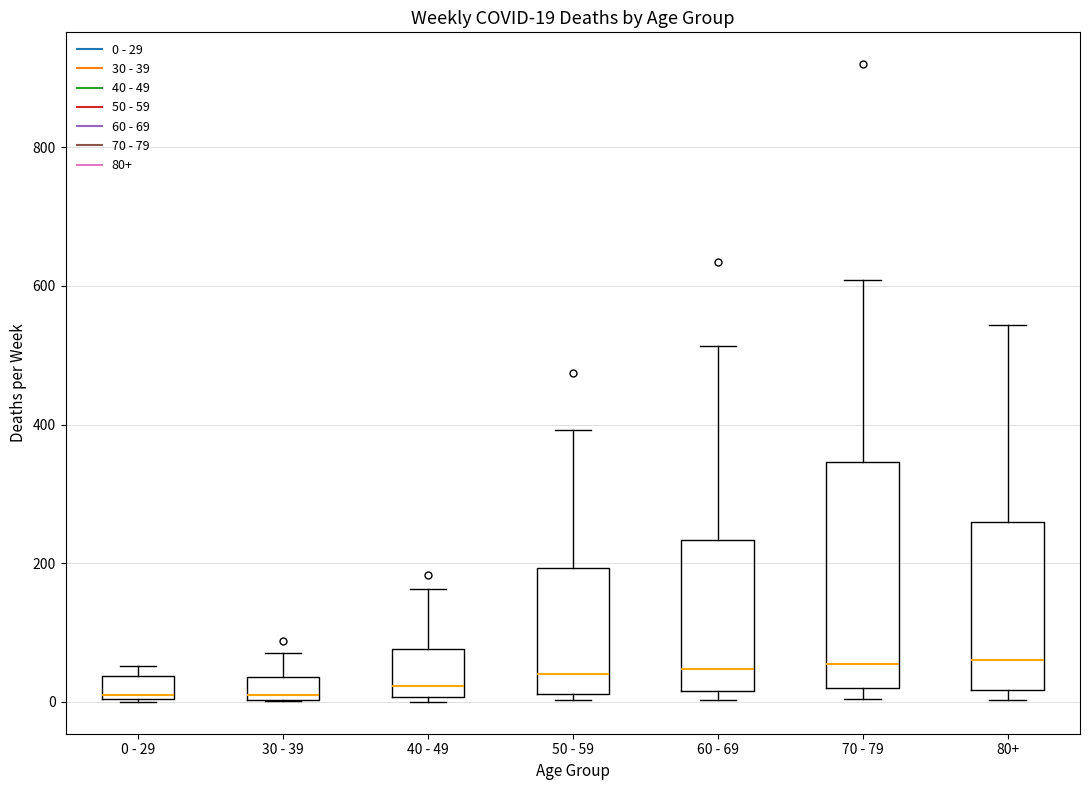

Which box is the tallest, from its lower edge to its upper edge?

70 - 79